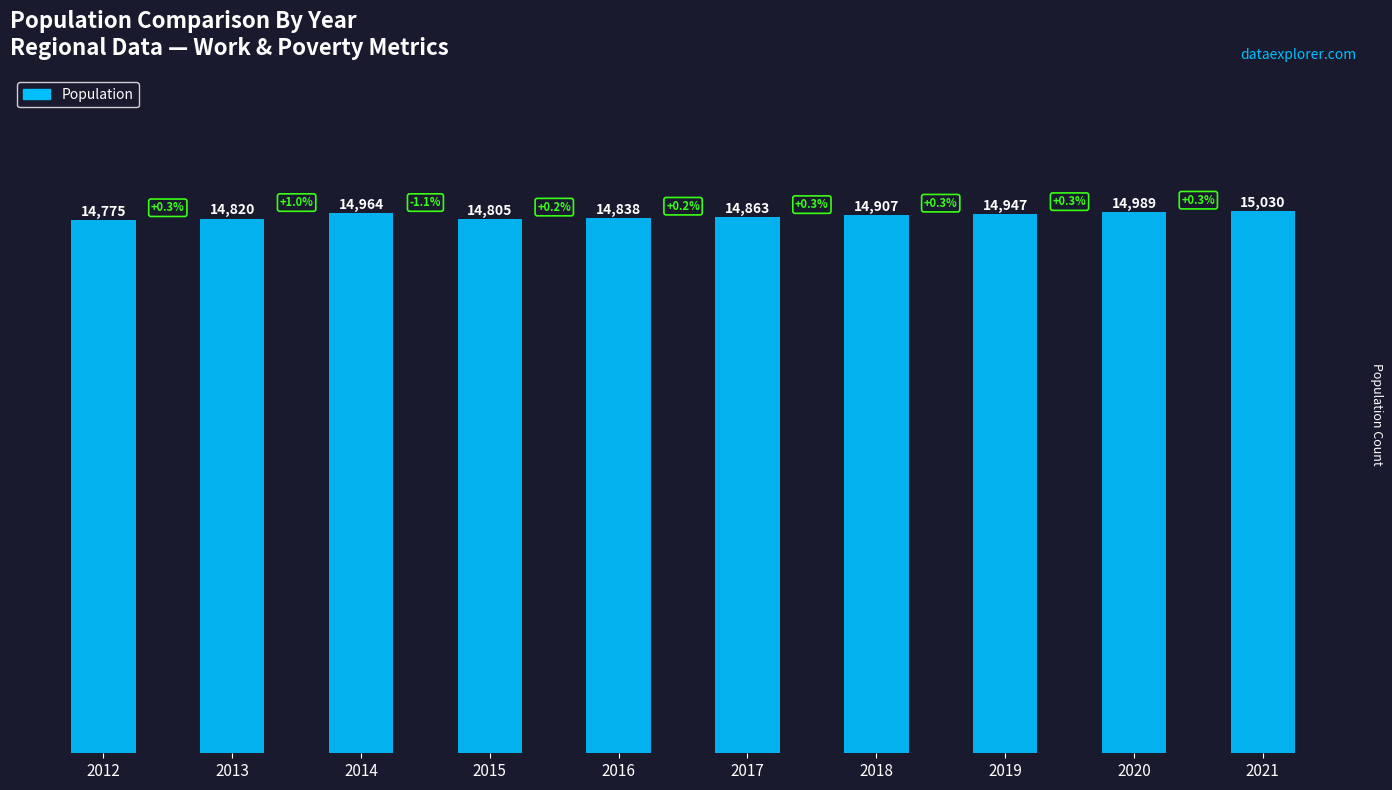

What is the greatest value displayed?

15030